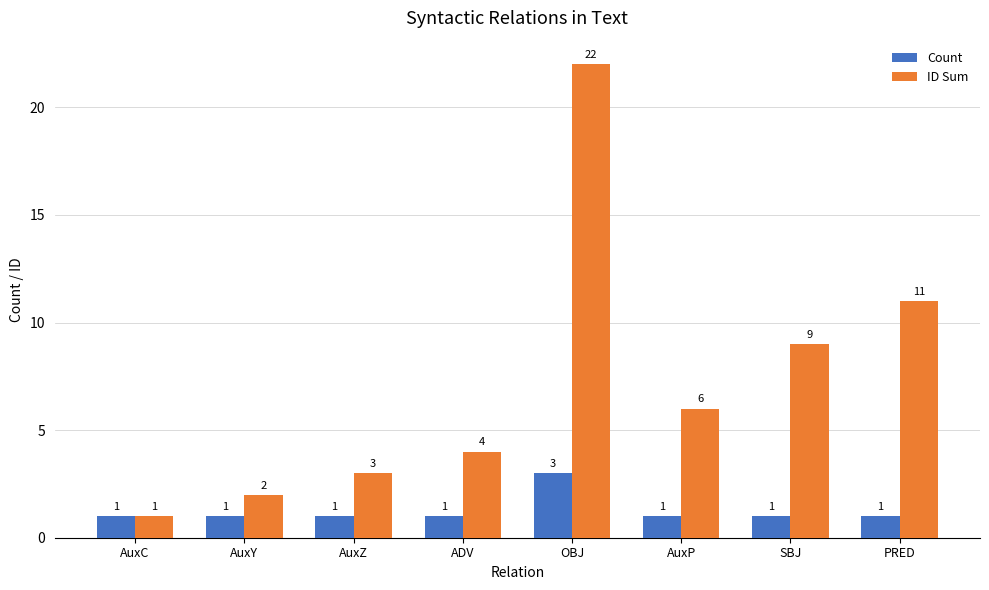

How many bars are there in total?

16